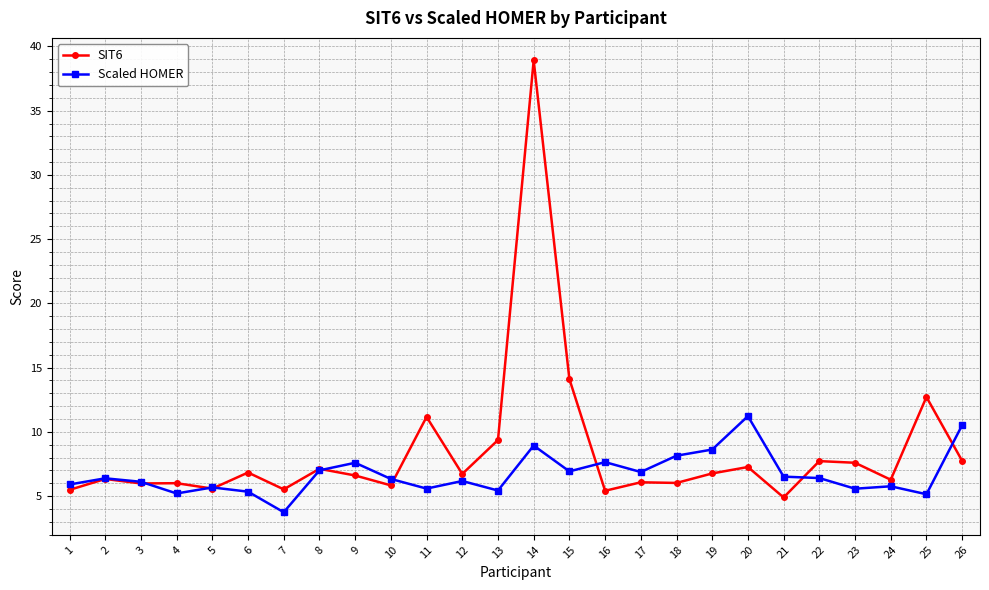

At which category is the sum across all series the highest?

14